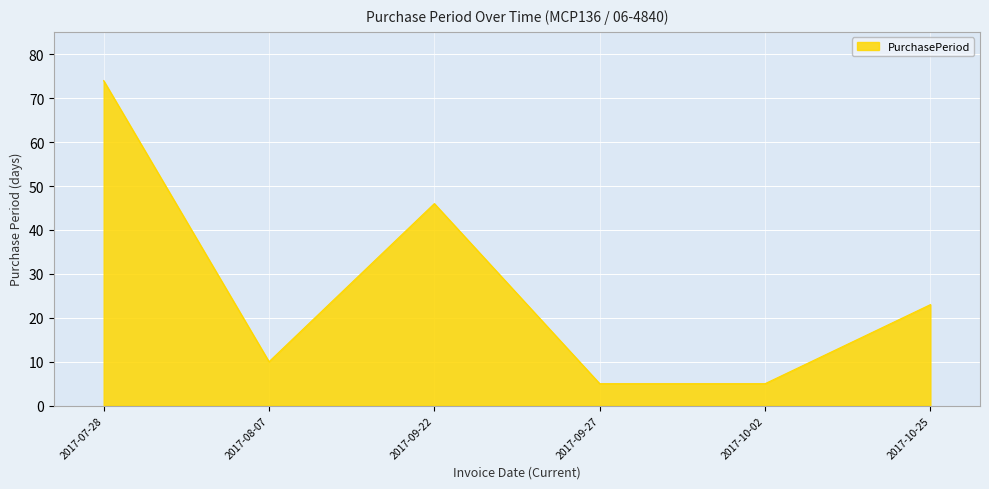

What position from the right is 2017-08-07?

5